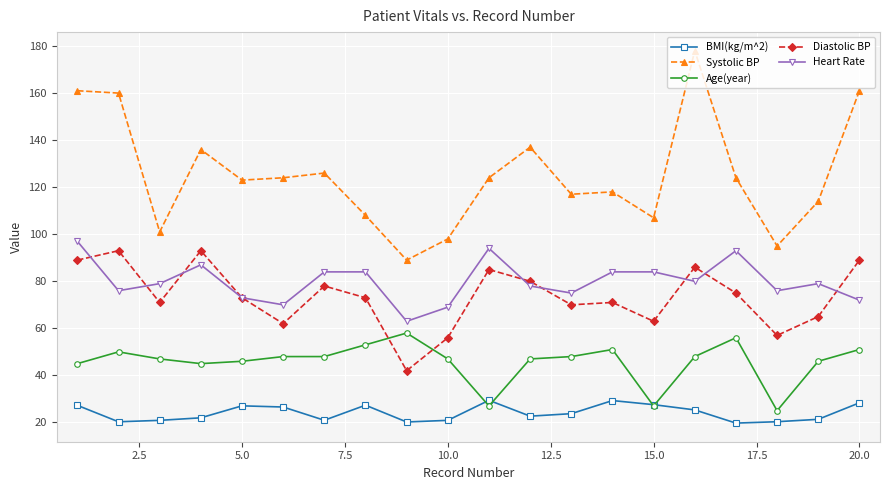

Which series has the widest spread of values?

Systolic BP